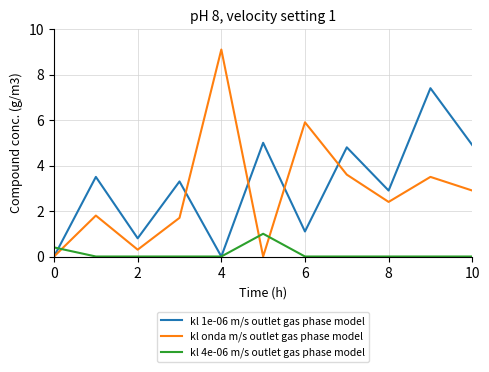

What are all the series names shown in the legend?

kl 1e-06 m/s outlet gas phase model, kl onda m/s outlet gas phase model, kl 4e-06 m/s outlet gas phase model